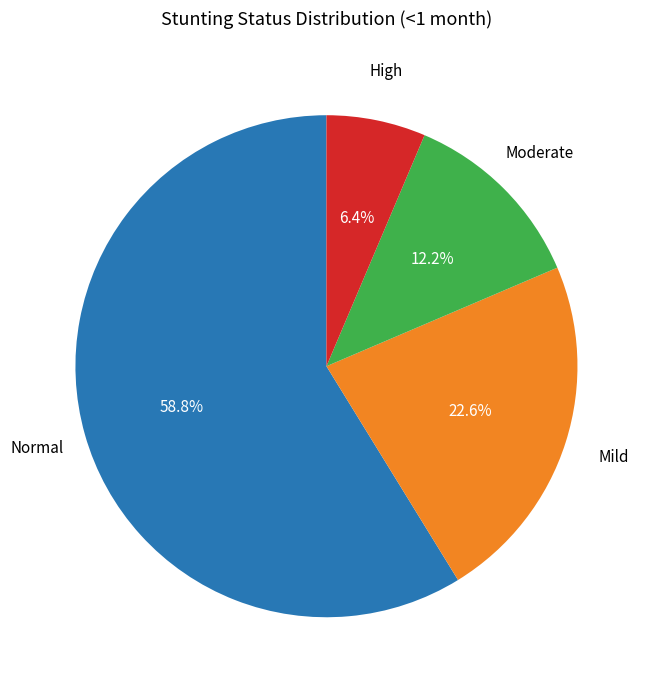

Is there any slice that represents more than half of the pie?

Yes